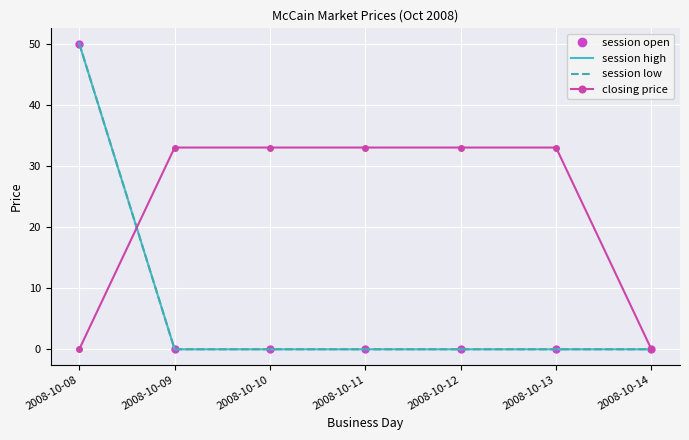

What are all the series names shown in the legend?

session open, session high, session low, closing price